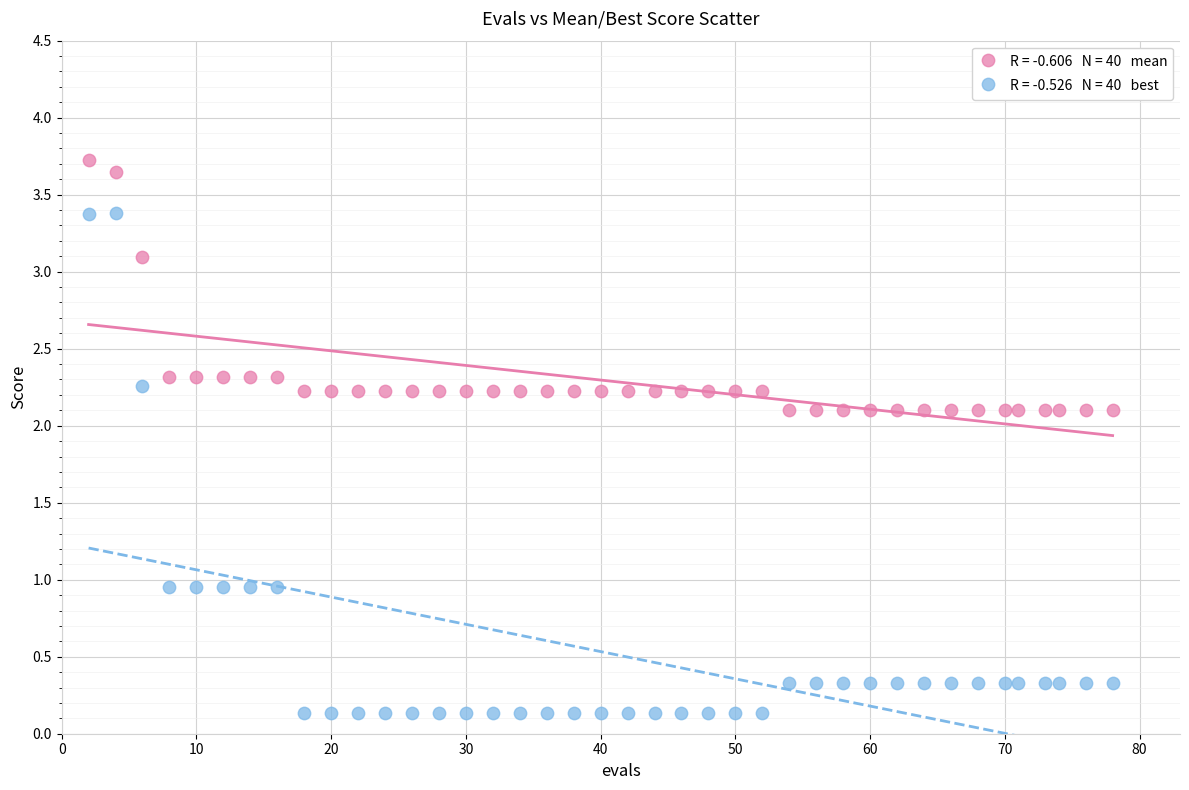

Across all data points, what is the range of Y values (max minus min)?

3.6